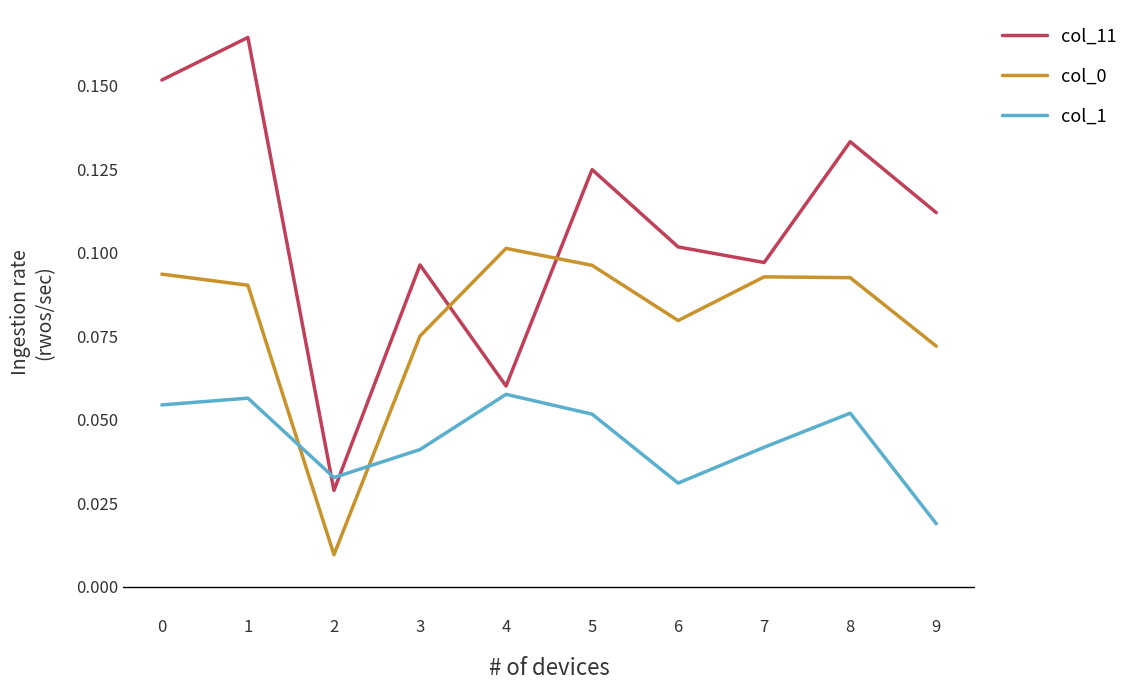

At which label does col_0 reach its peak?

4